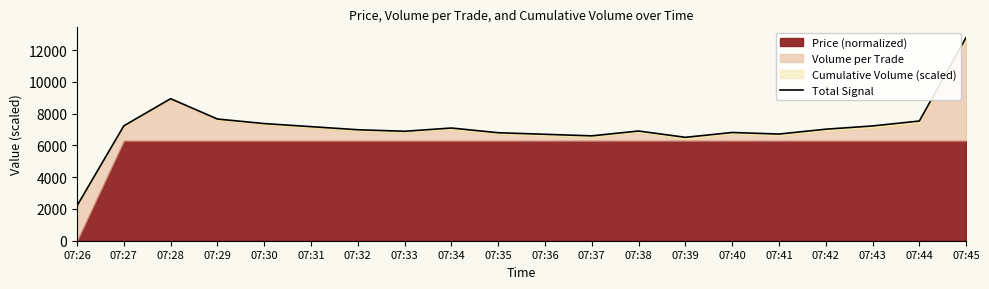

What is the average value?

7156.4